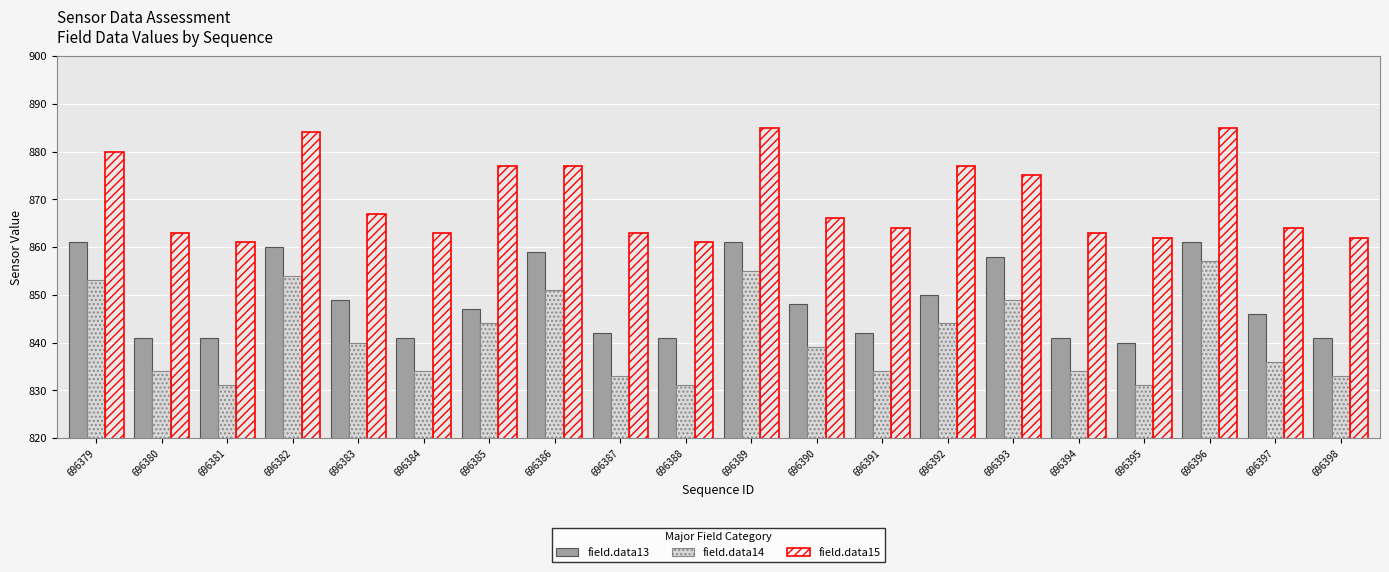

True or false: field.data15 has a value of 885 at 696389.

True